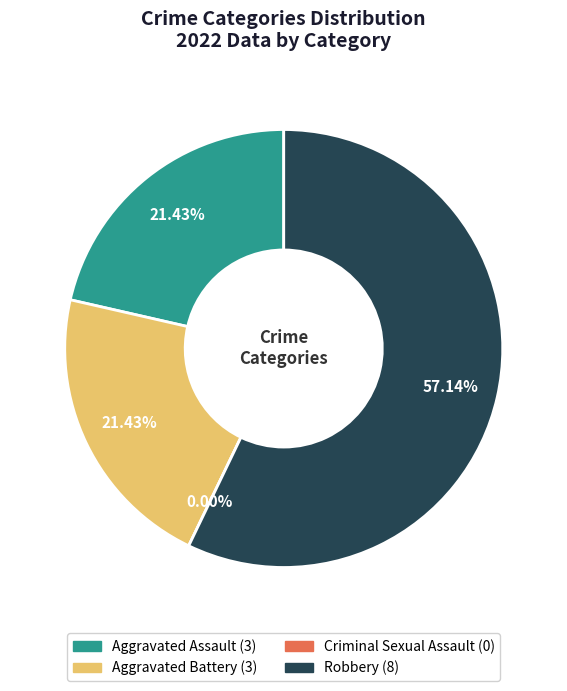

Between Aggravated Battery and Aggravated Assault, which is larger?

Aggravated Battery